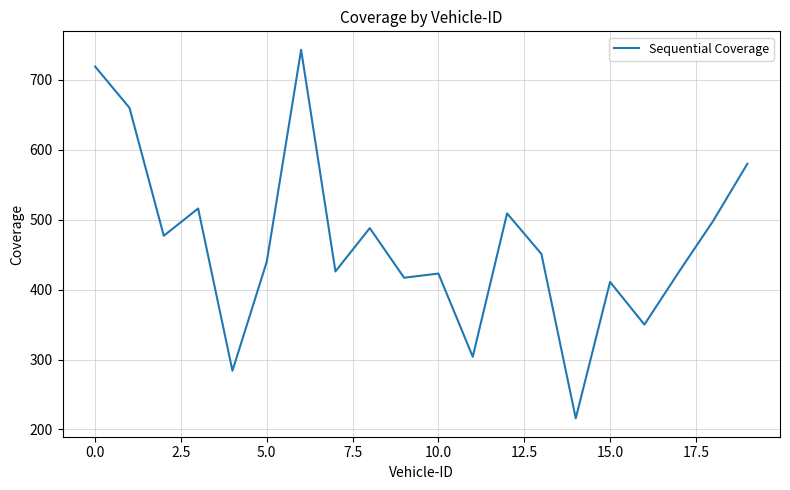

Count the number of categories in the chart.

20